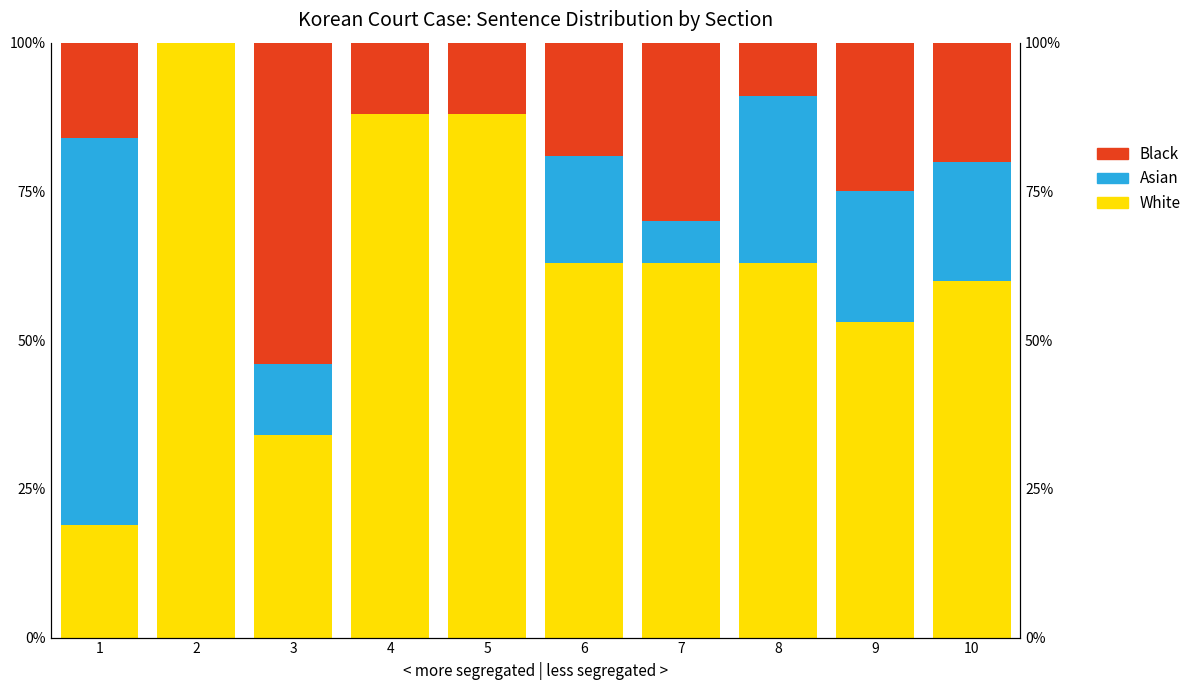

What is the difference between the maximum and minimum values in the Asian series?

65